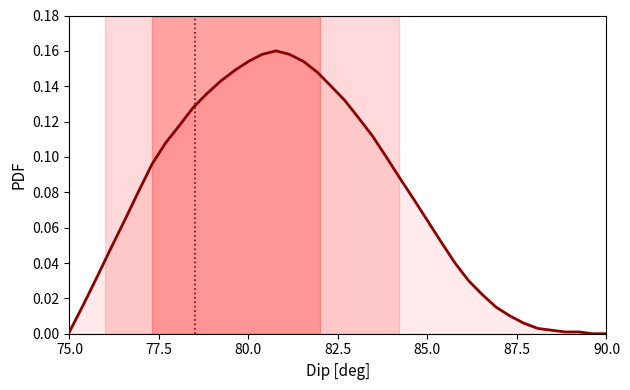

What is the difference between the maximum and minimum values?

0.2